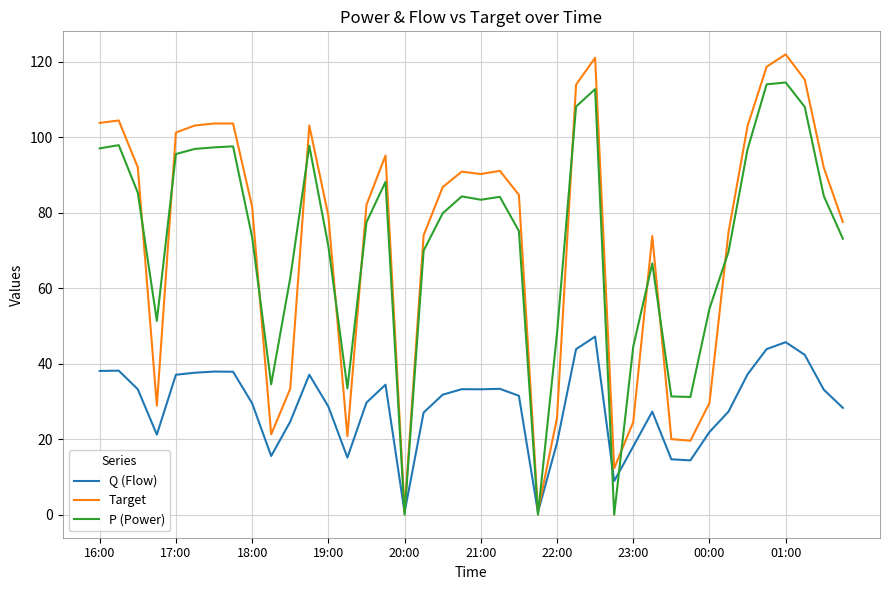

At how many categories does at least one series exceed 80?

23